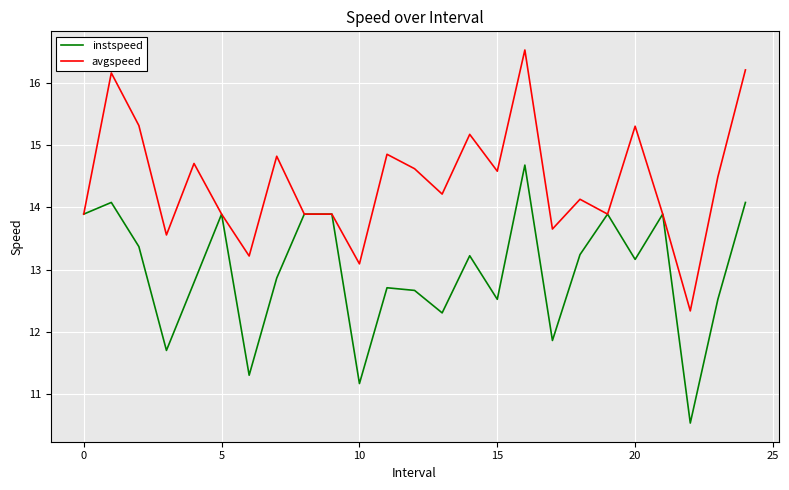

Which series has the widest spread of values?

avgspeed